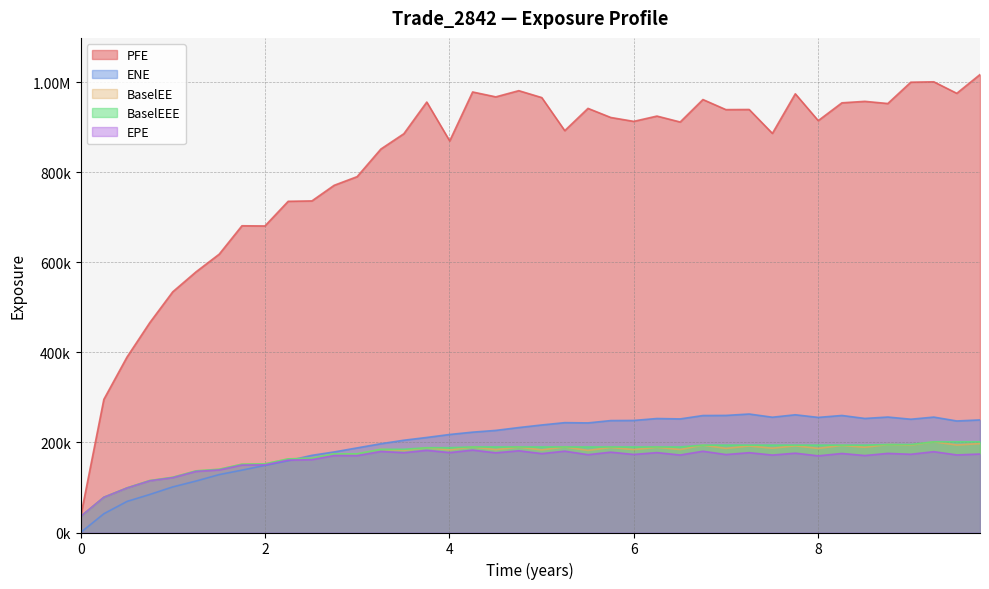

At which label does EPE first exceed 173313?

3.25619